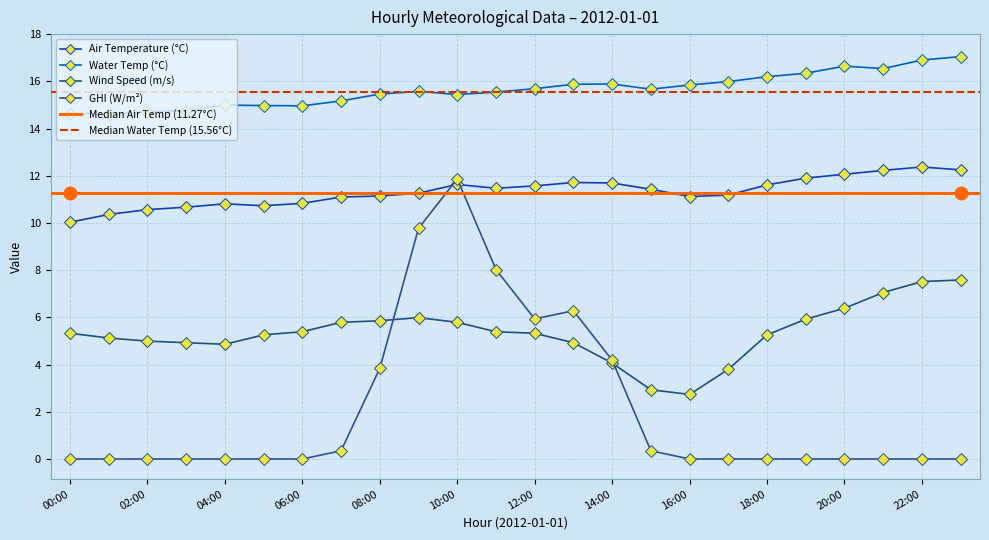

Is it true that ghi equals 0.3 at 15:00?

True